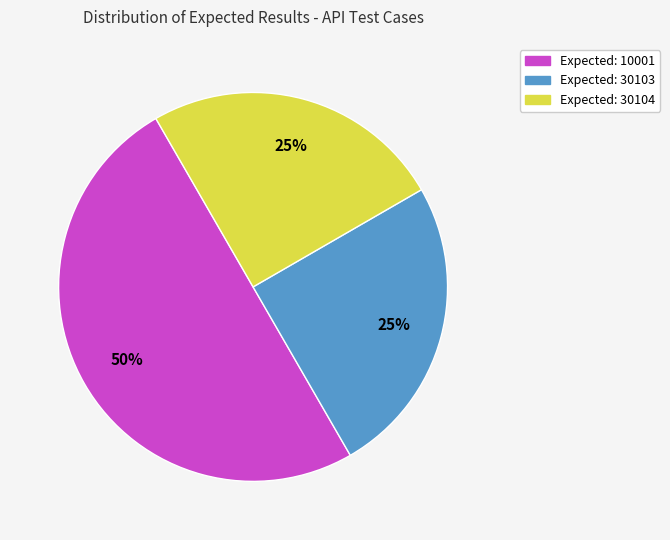

Count the number of slices in the pie.

3